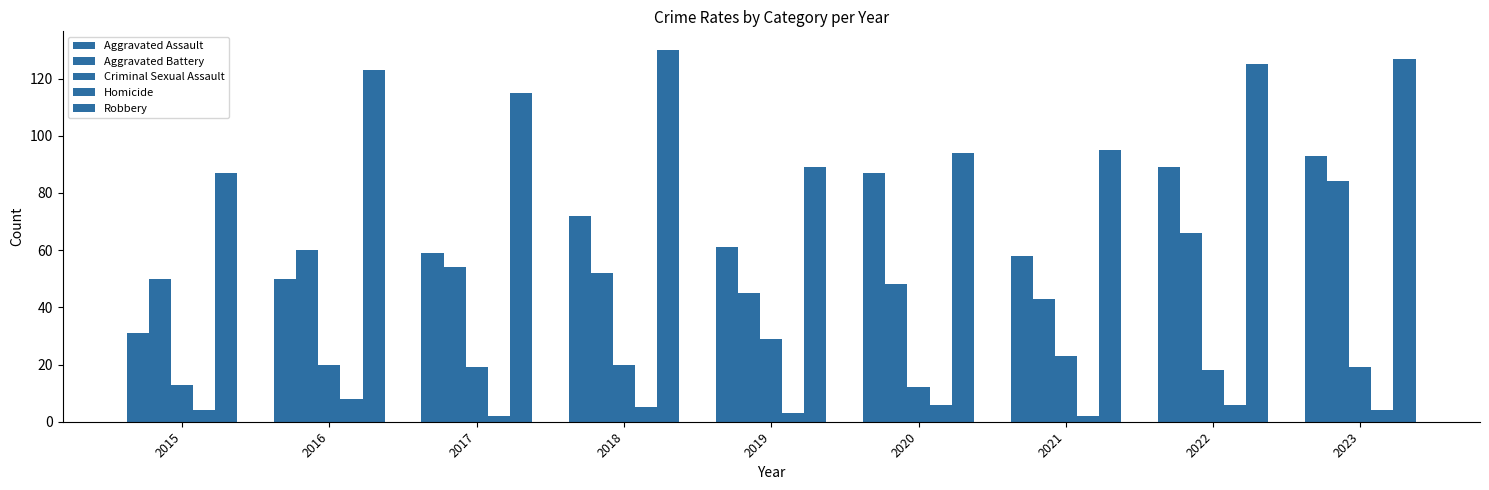

Are the bars grouped side by side (vs. stacked)?

Yes